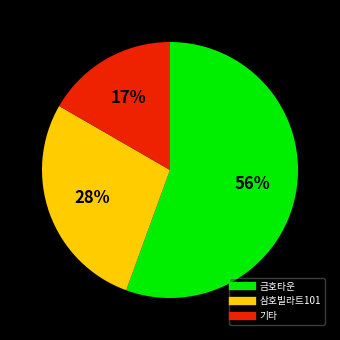

Does any single category account for the majority?

Yes